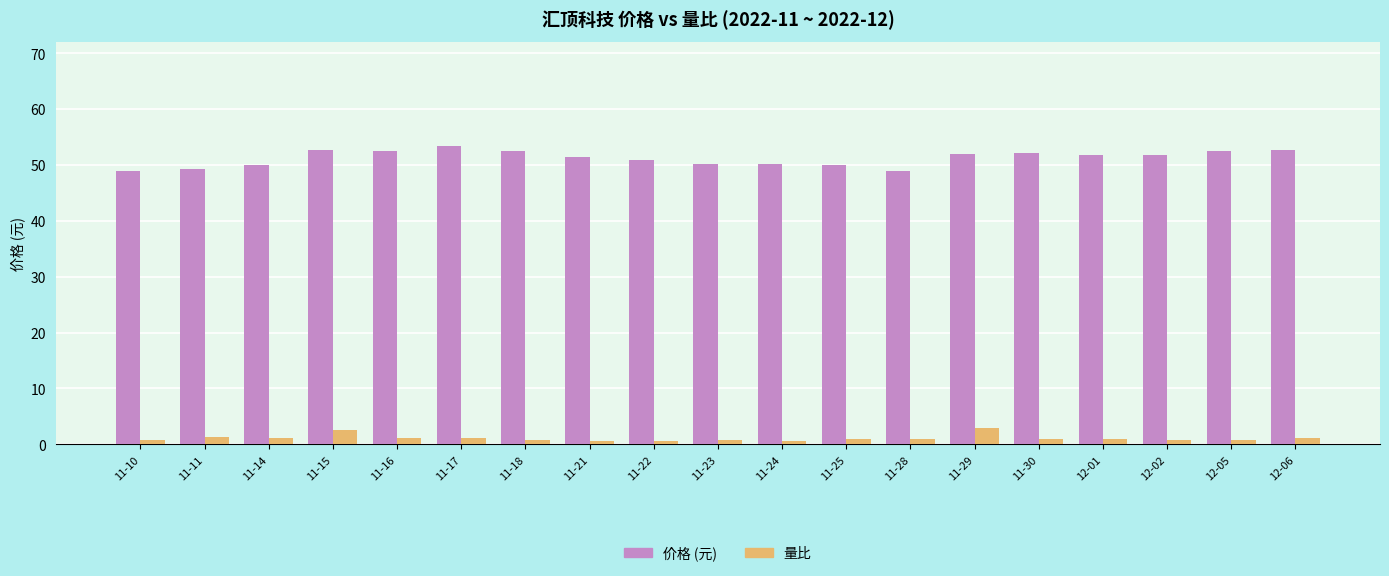

What position from the left is 11-30?

15